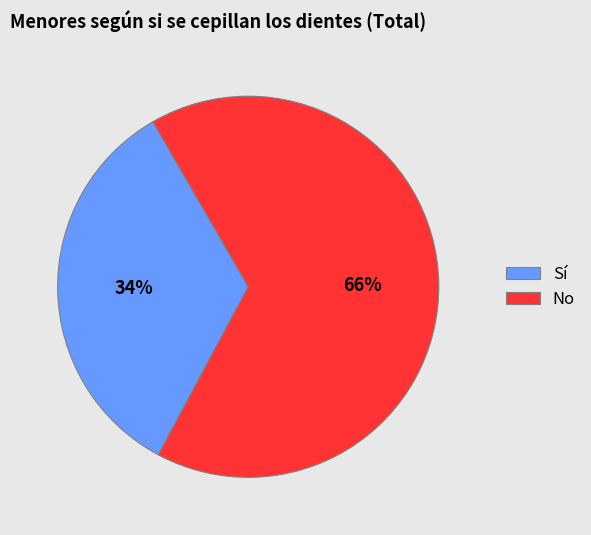

To the nearest percent, what is the difference between the No and Sí slice percentages?

32%